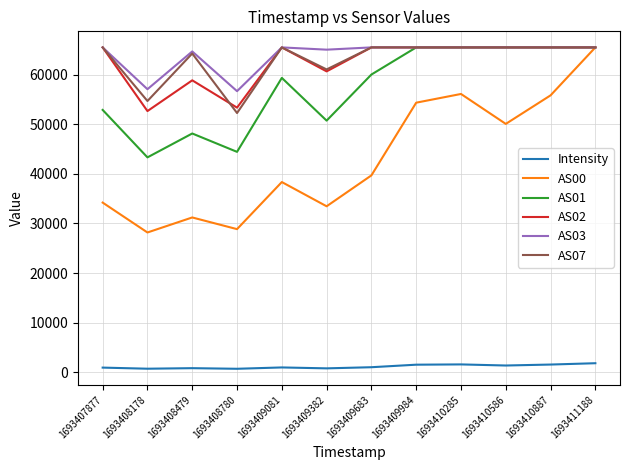

What is the maximum value for AS02?

65535.0